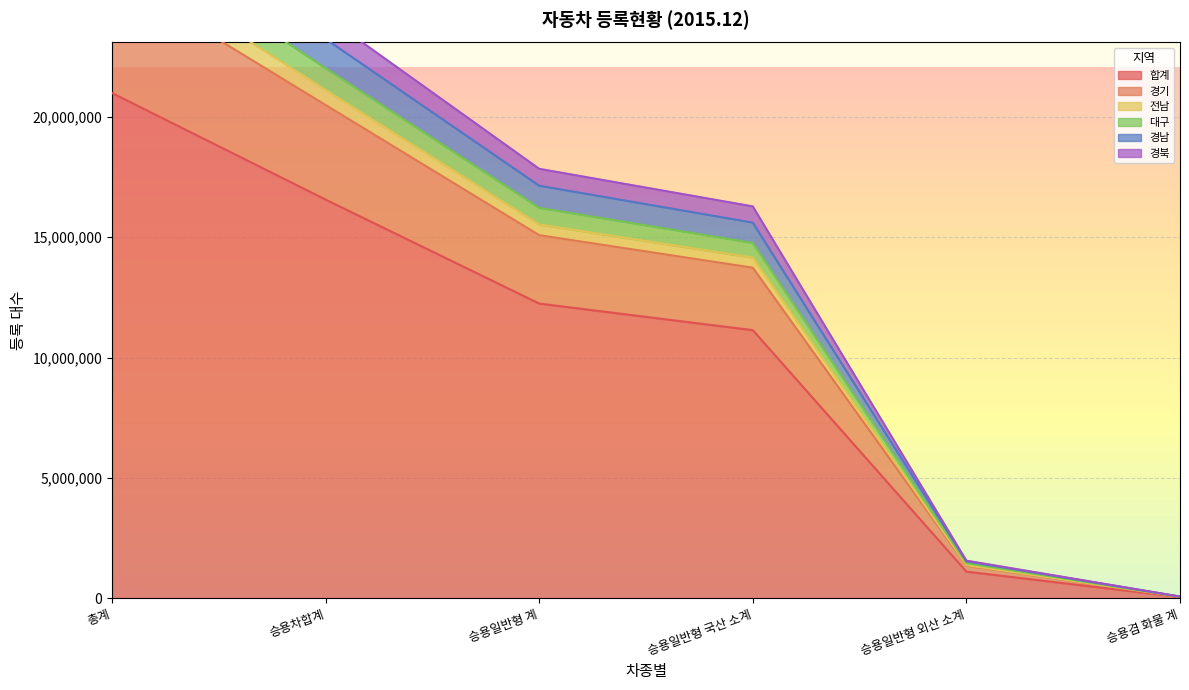

What are all the series names shown in the legend?

합계, 경기, 전남, 대구, 경남, 경북